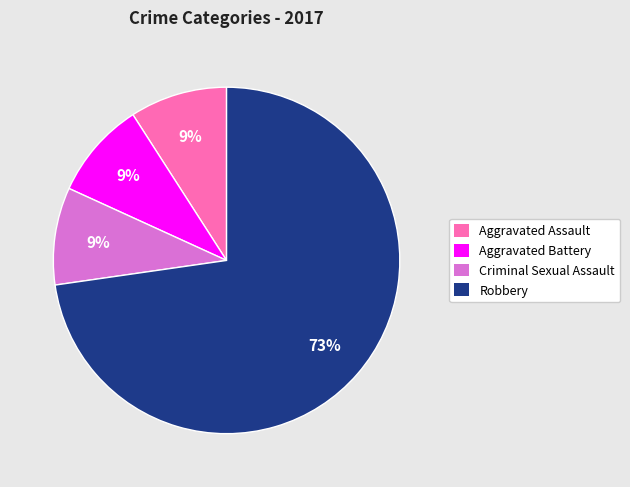

True or false: Aggravated Battery accounts for 9% of the total.

True